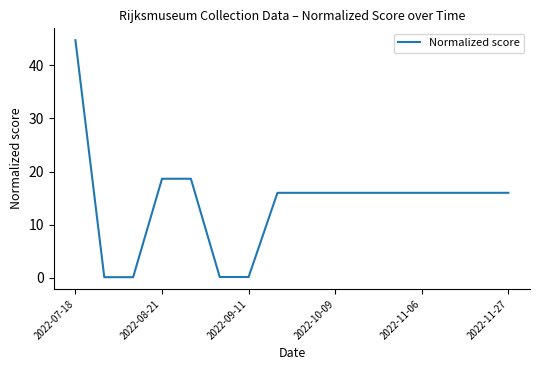

What is the difference between the maximum and minimum values?

44.6